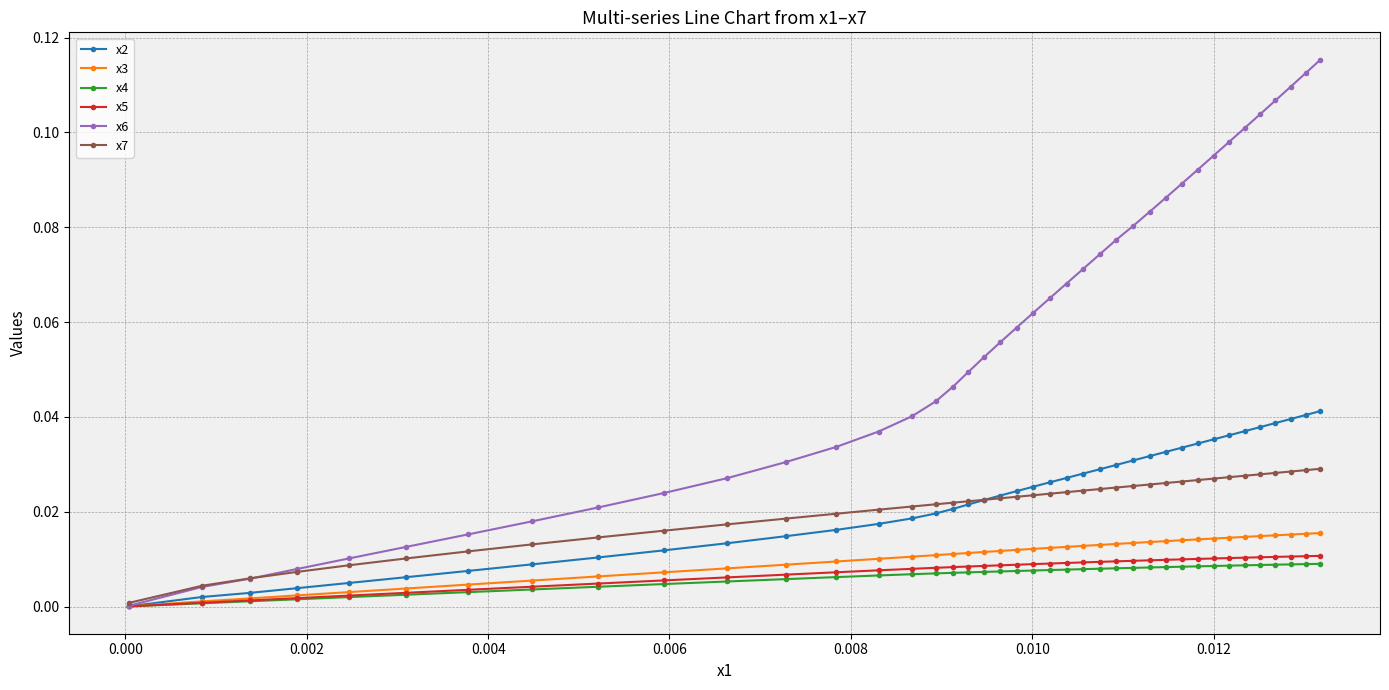

How many lines are shown in the chart?

6